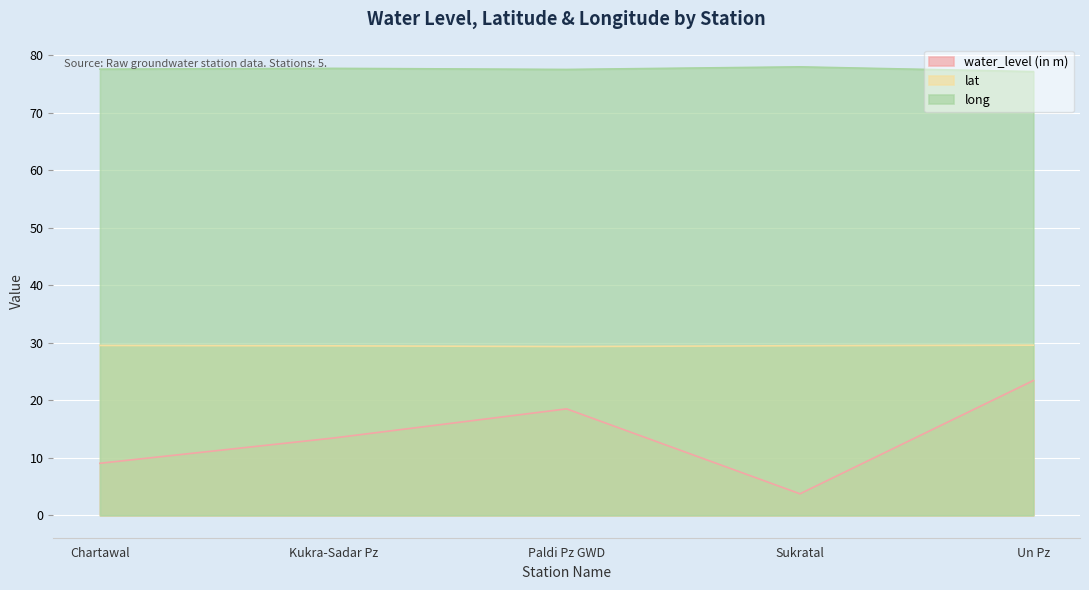

Reading left to right, what are all the values shown in this chart?

water_level (in m): 9.1	13.4	18.5	3.7	23.4
lat: 29.5	29.5	29.4	29.5	29.6
long: 77.6	77.7	77.5	78.0	77.2